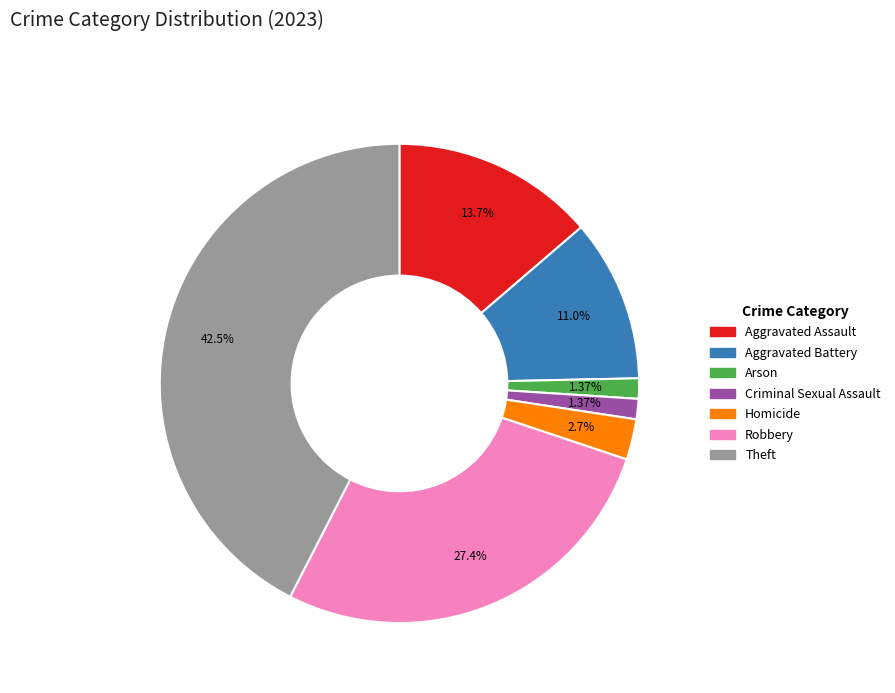

Is there a majority slice in this chart?

No